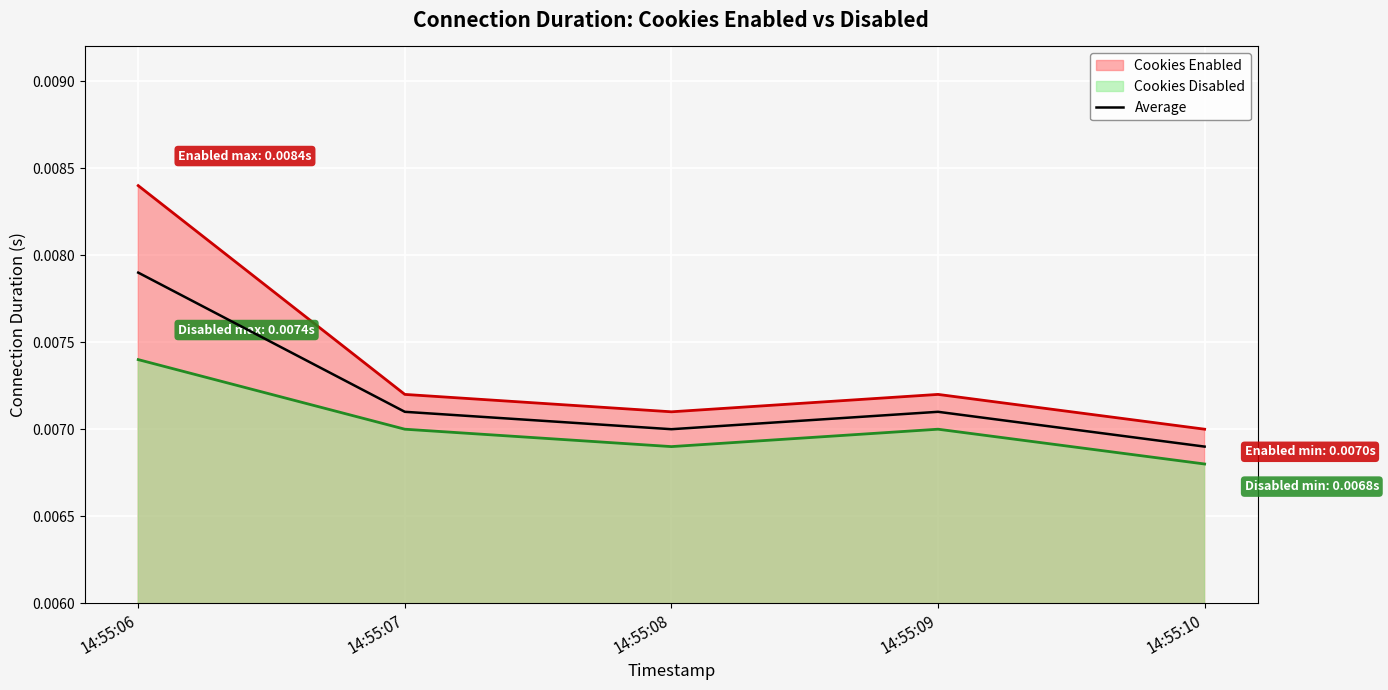

Where is Cookies Enabled nearest to the value 0?

14:55:10